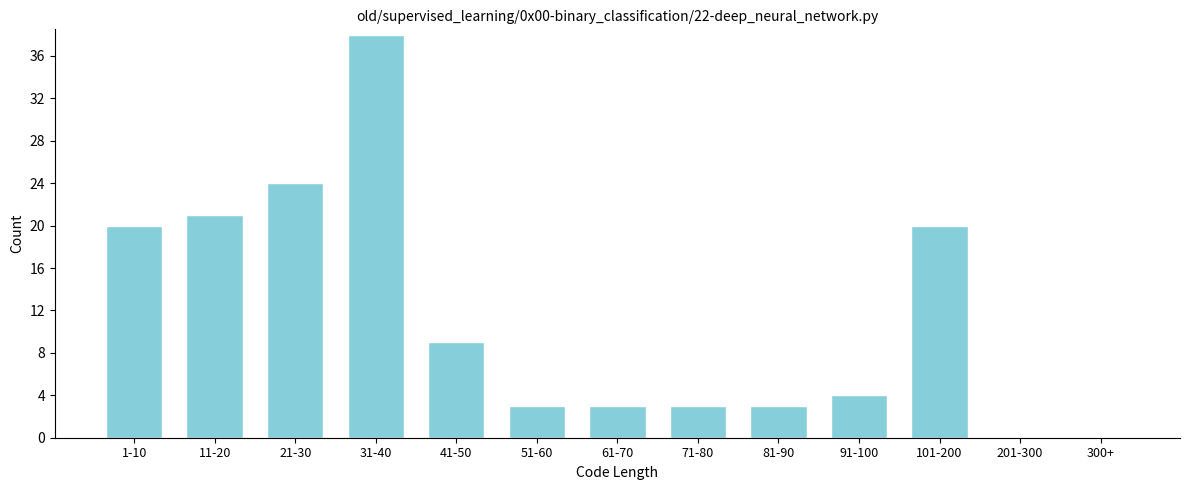

Reading left to right, extract all data points from this chart.

1-10=20	11-20=21	21-30=24	31-40=38	41-50=9	51-60=3	61-70=3	71-80=3	81-90=3	91-100=4	101-200=20	201-300=0	300+=0